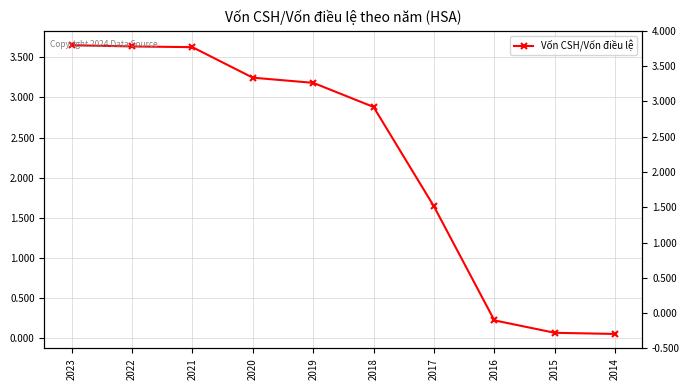

Reading left to right, what are all the values shown in this chart?

2023=3.7	2022=3.6	2021=3.6	2020=3.2	2019=3.2	2018=2.9	2017=1.6	2016=0.2	2015=0.1	2014=0.0